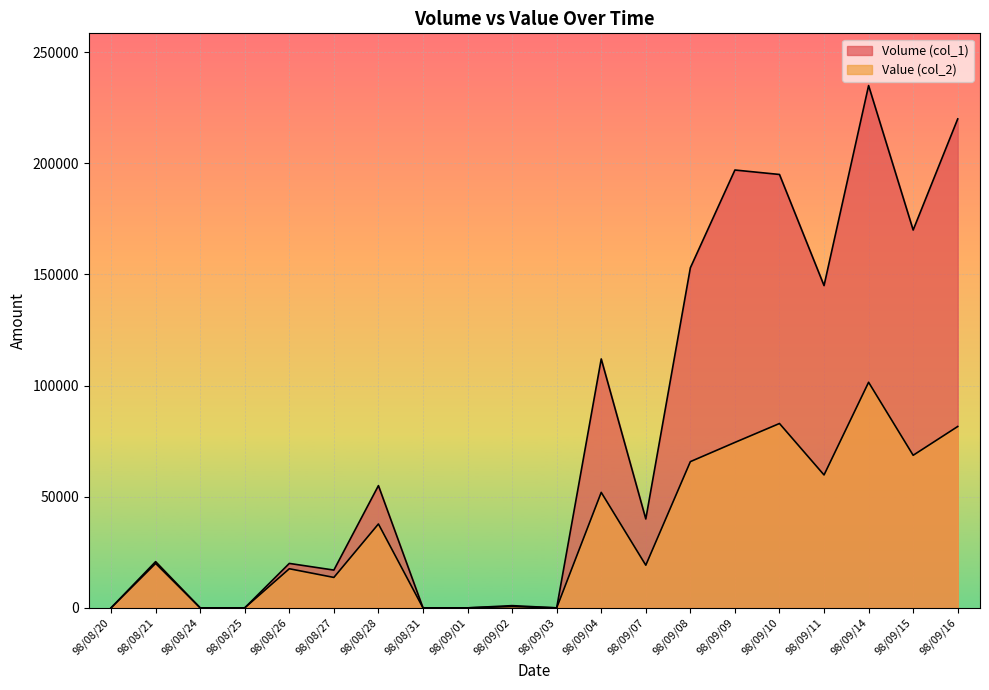

Which series has the widest spread of values?

Volume (col_1)